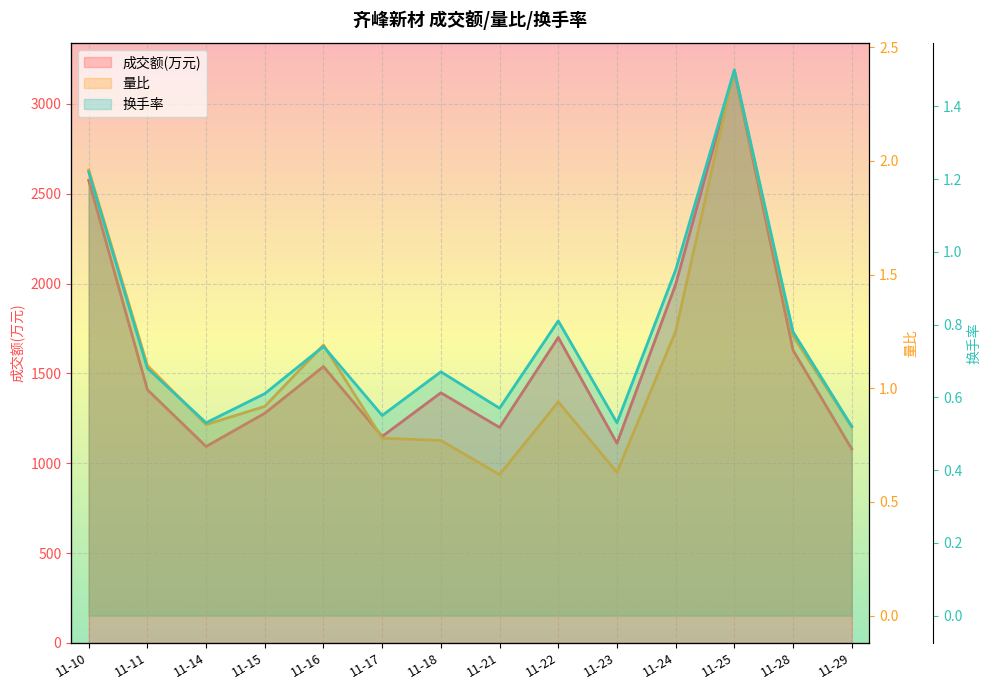

At which label is 量比 closest to 1?

11-22